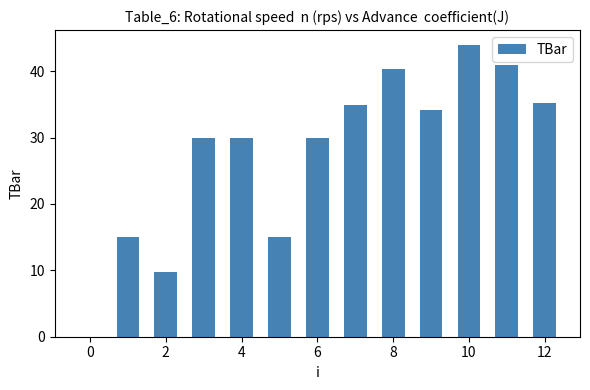

What is the maximum value shown in the chart?

44.0